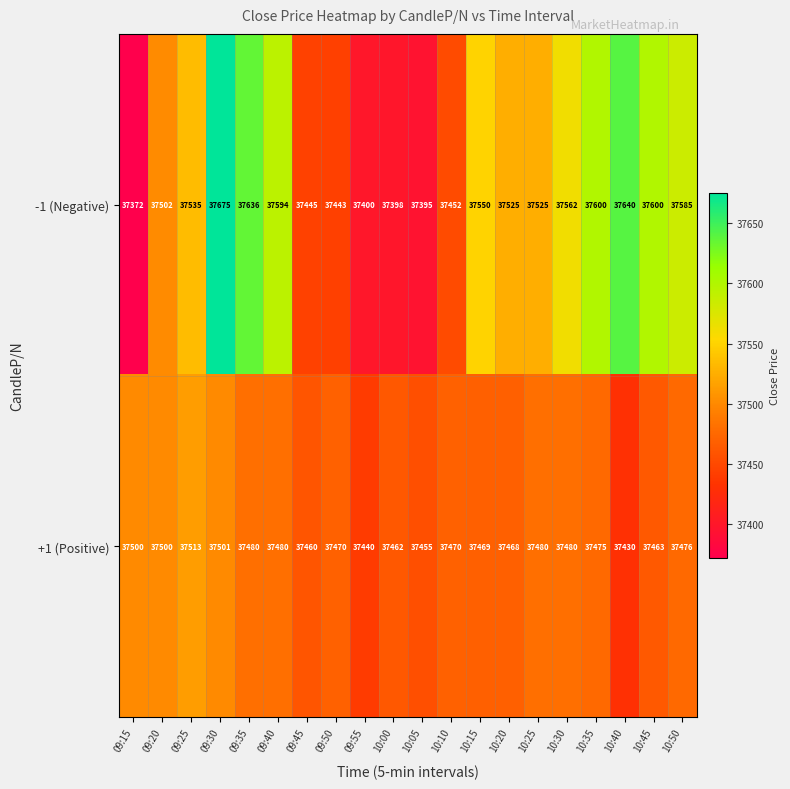

Rank the series at 10:00 from highest to lowest value.

+1 (Positive), -1 (Negative)